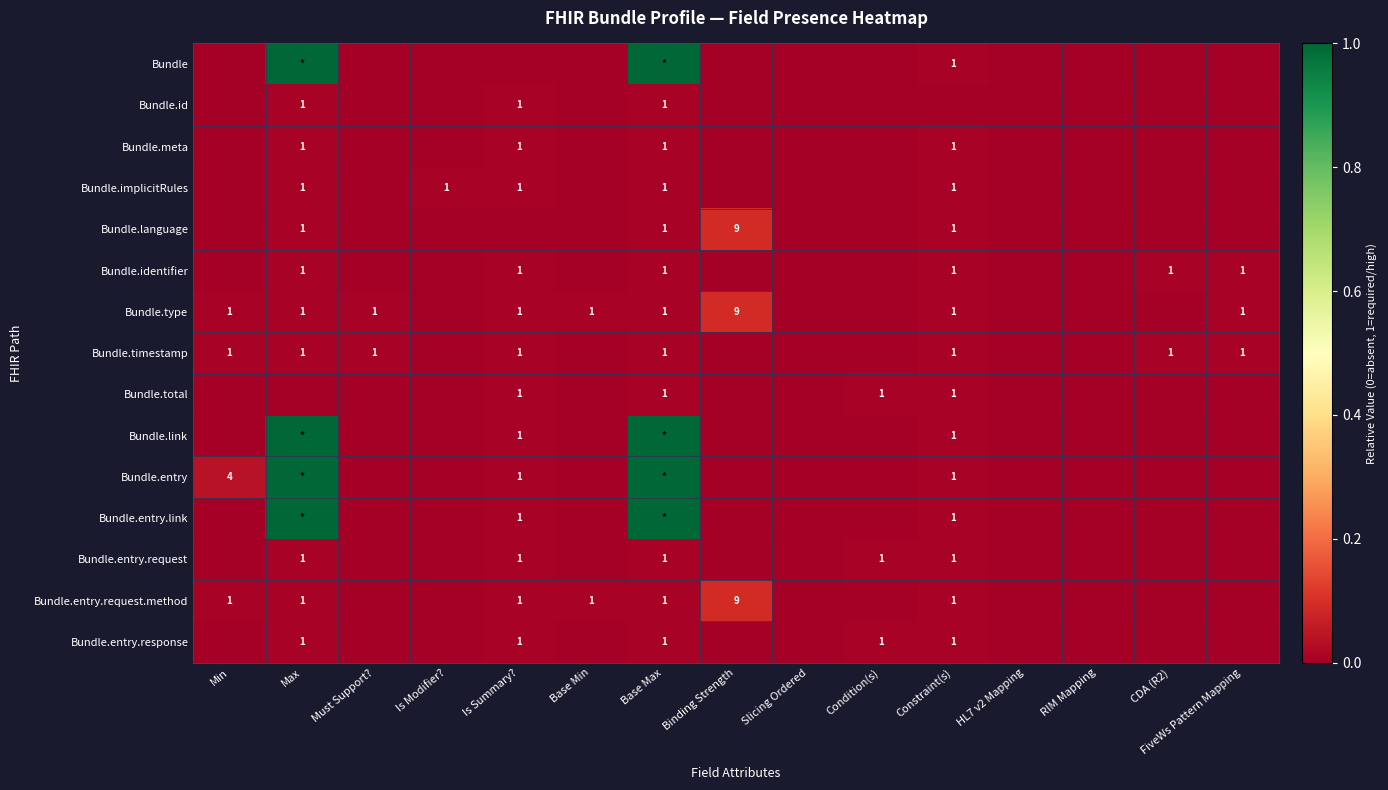

How many series are shown in this chart?

15